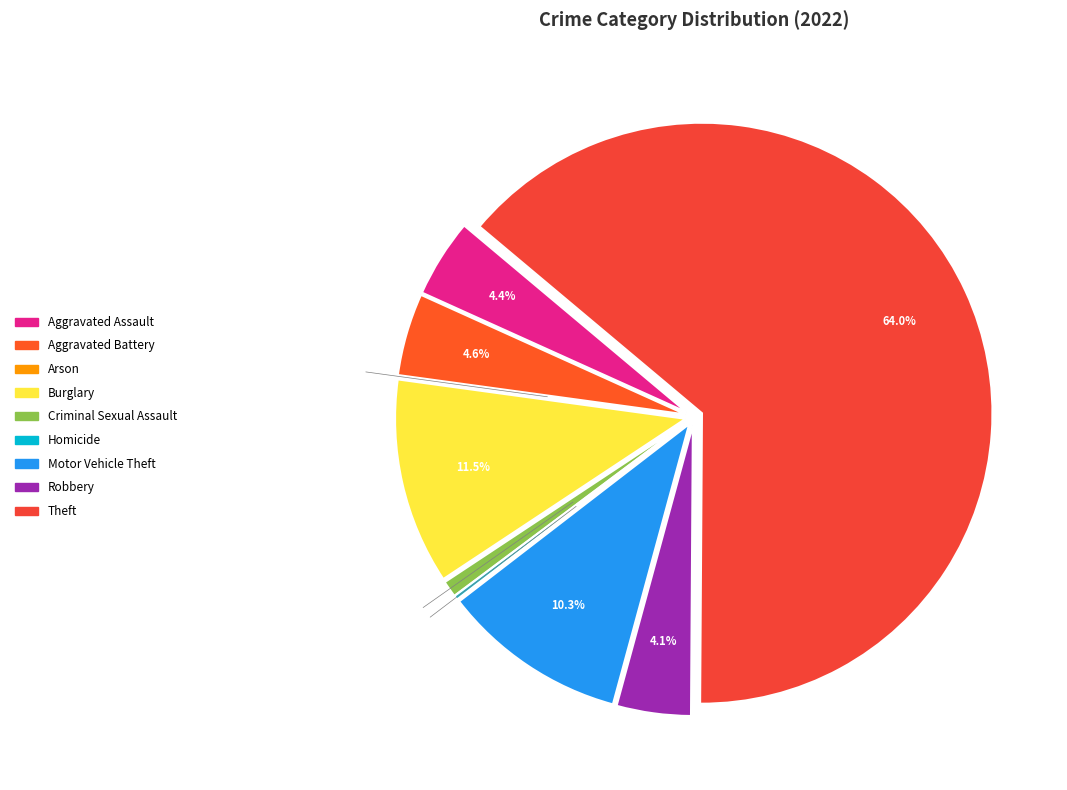

Between Criminal Sexual Assault and Aggravated Battery, which is larger?

Aggravated Battery